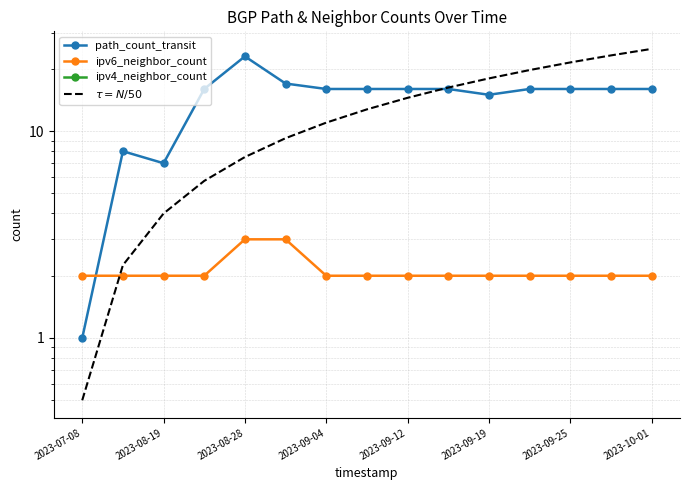

What is the difference between the highest and lowest values at 9?

14.2